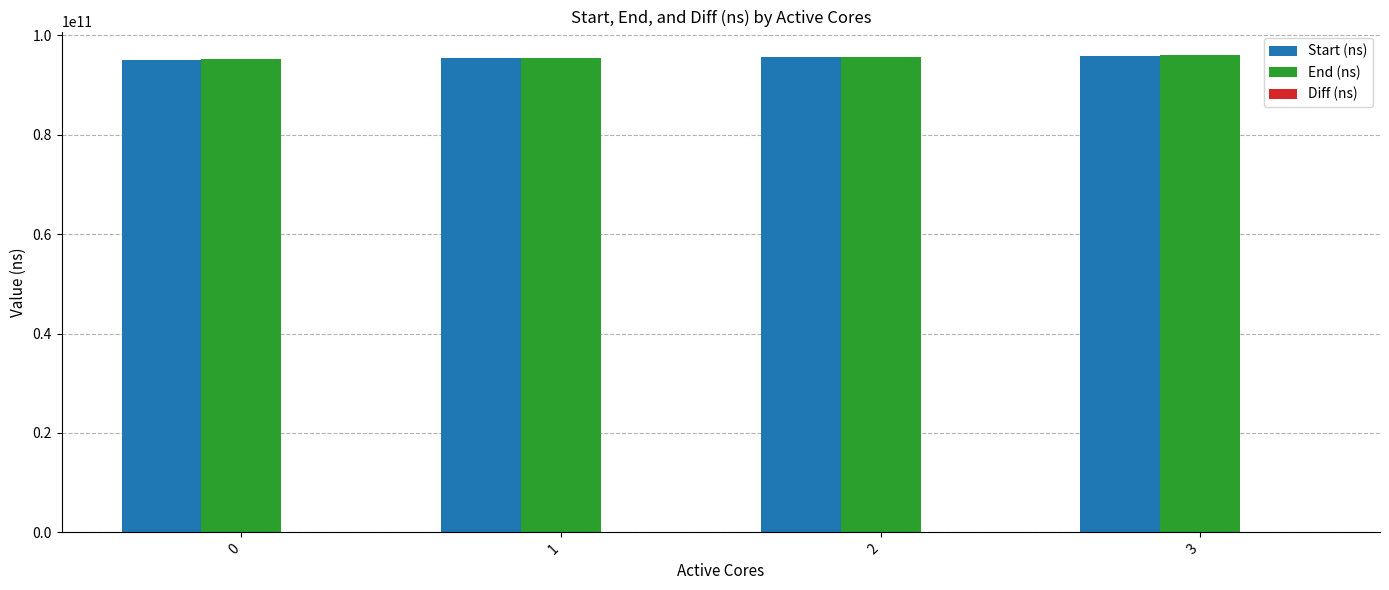

The value of End (ns) at 2 is 62995948371. True or false?

False